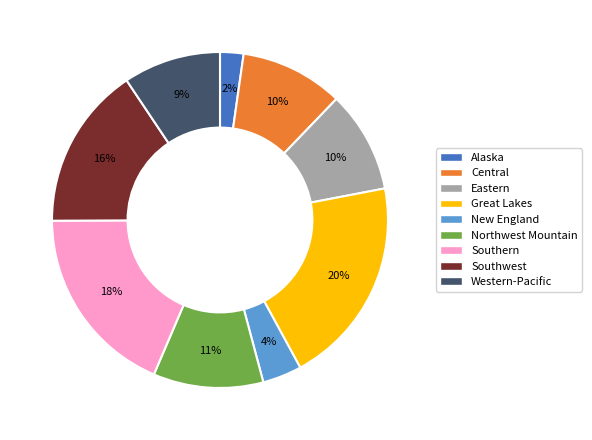

What percentage is the Eastern slice, to the nearest percent?

10%